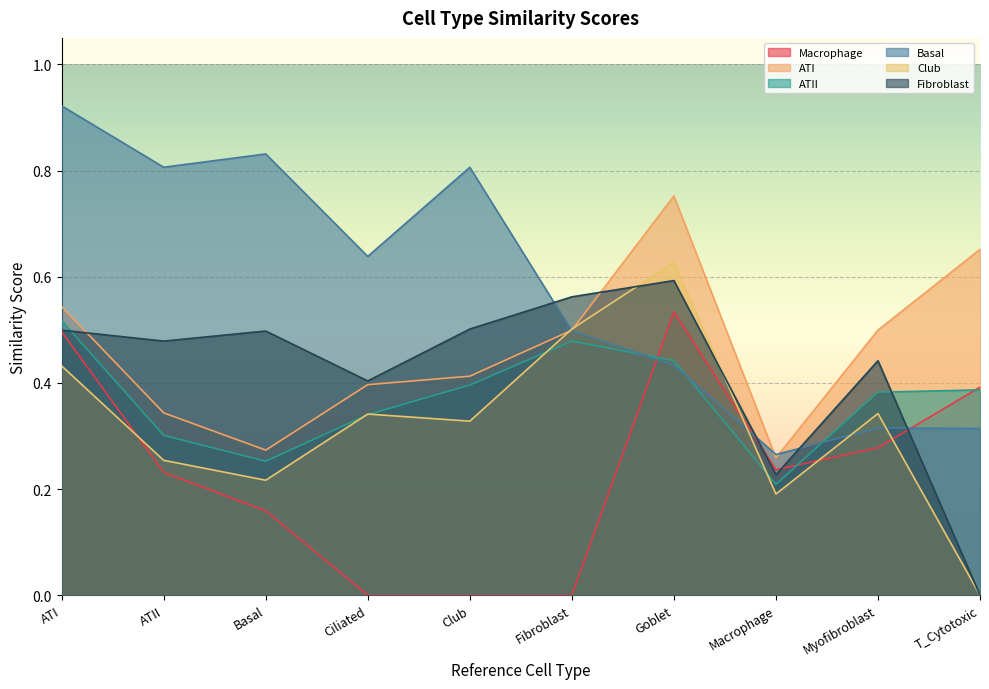

The value of Basal at Fibroblast is 0.5. True or false?

True